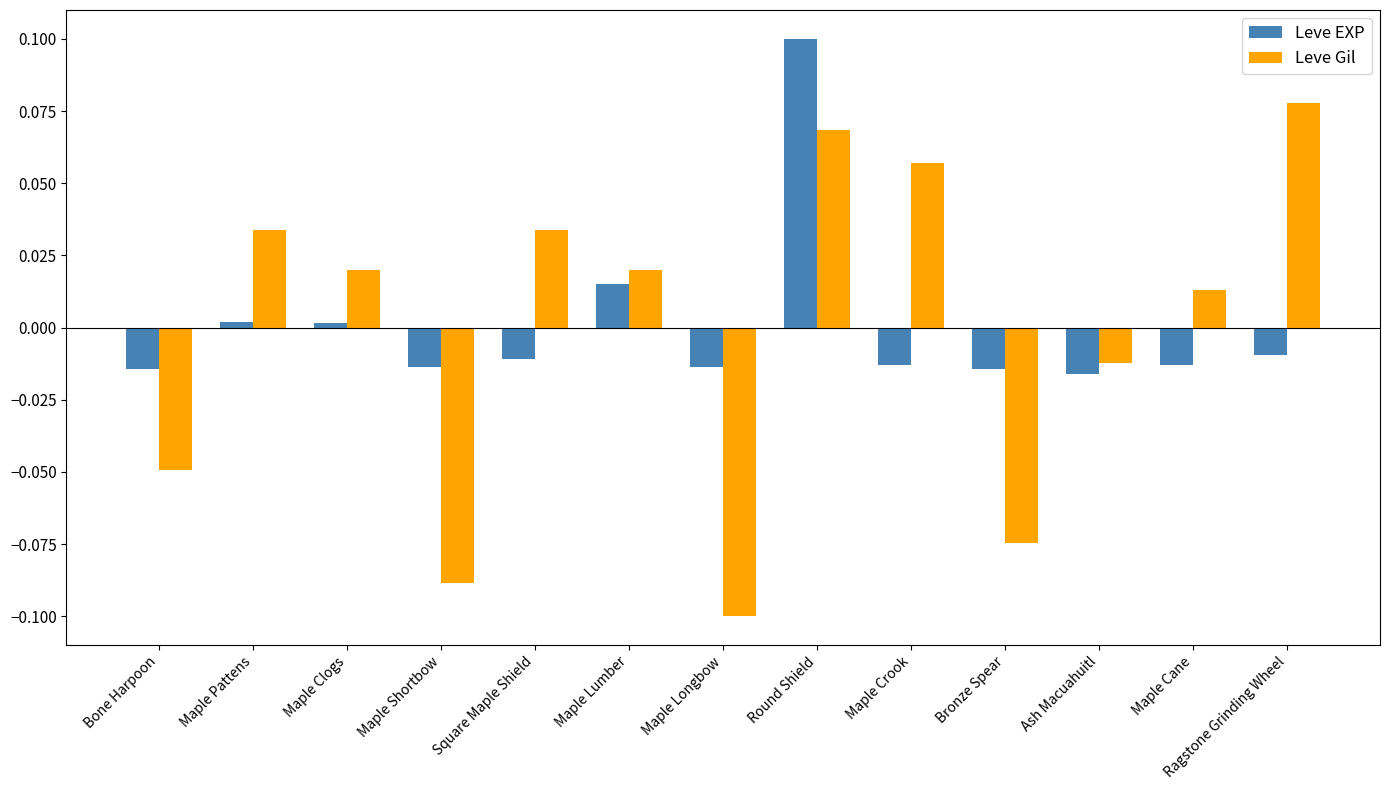

What is the label of the 2nd bar from the right?

Maple Cane